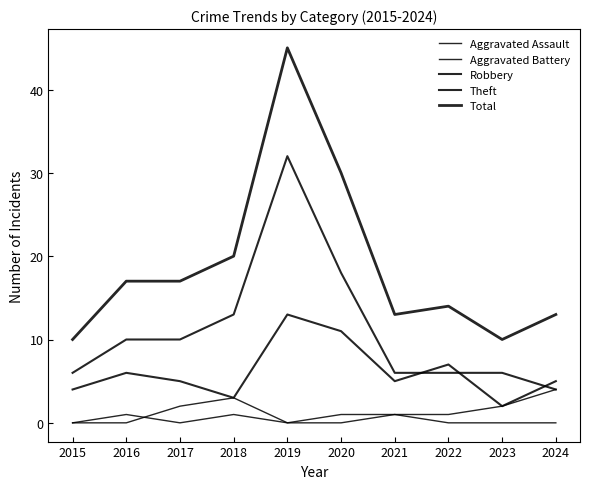

Does the chart have visible grid lines?

No